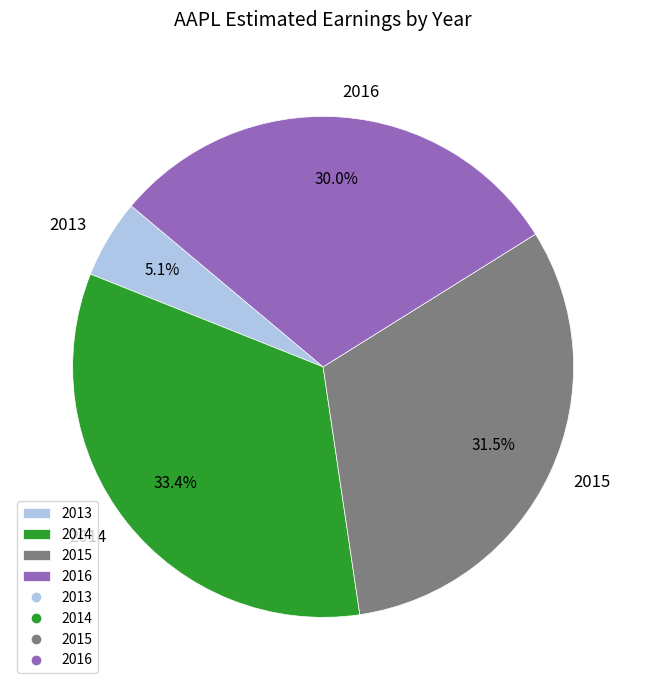

Combined, what portion of the pie is 2013 and 2014?

38.5%